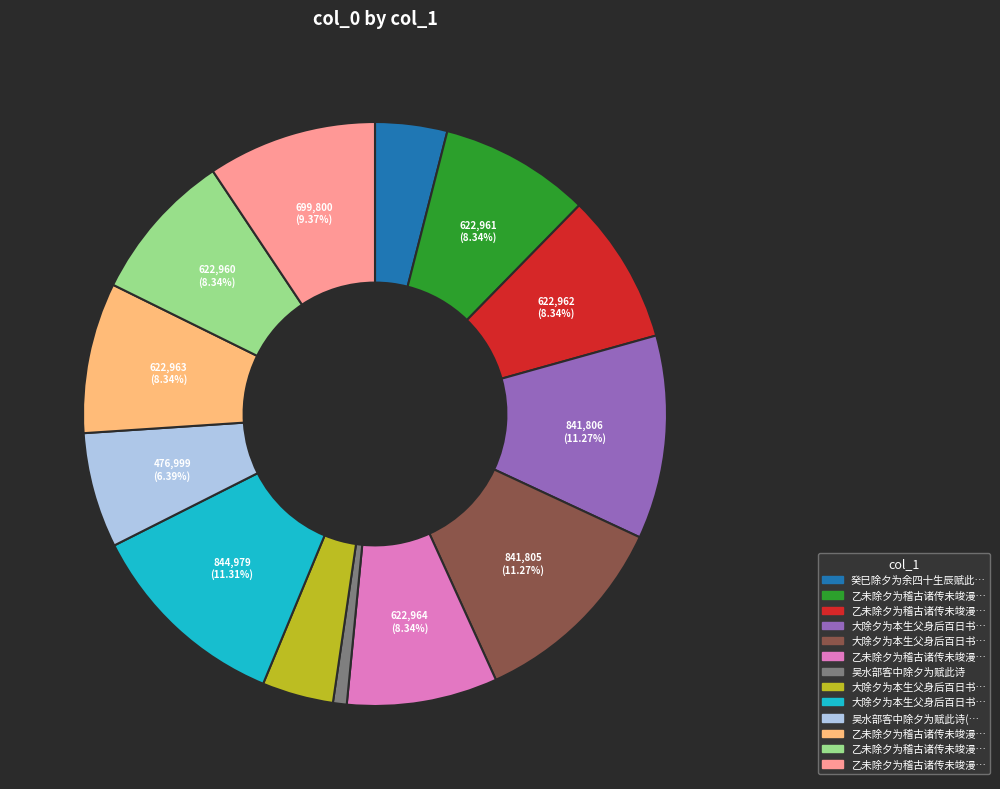

How many slices are in this pie chart?

13